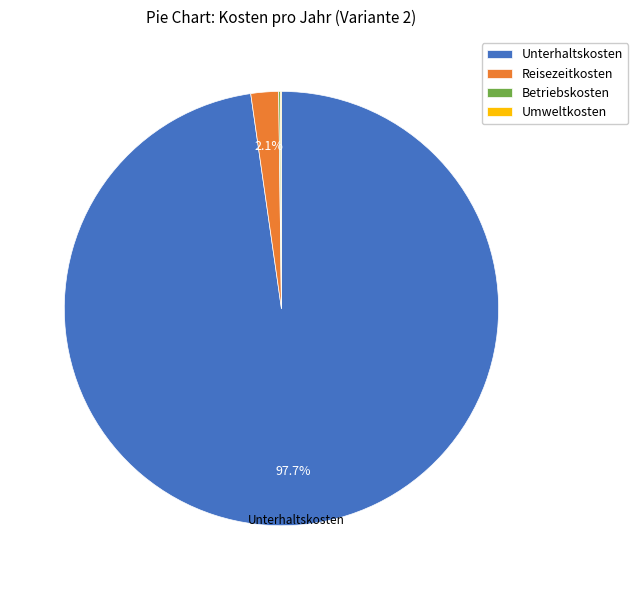

Does Reisezeitkosten account for over 50% of the chart?

No